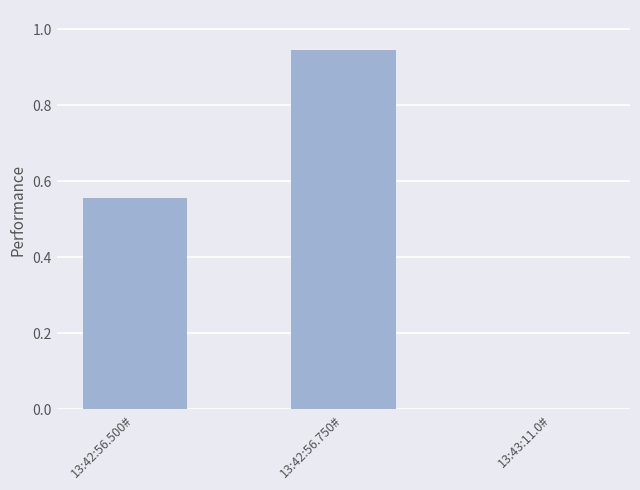

What is the change in value from 13:42:56.500# to 13:43:11.0#?

-0.6